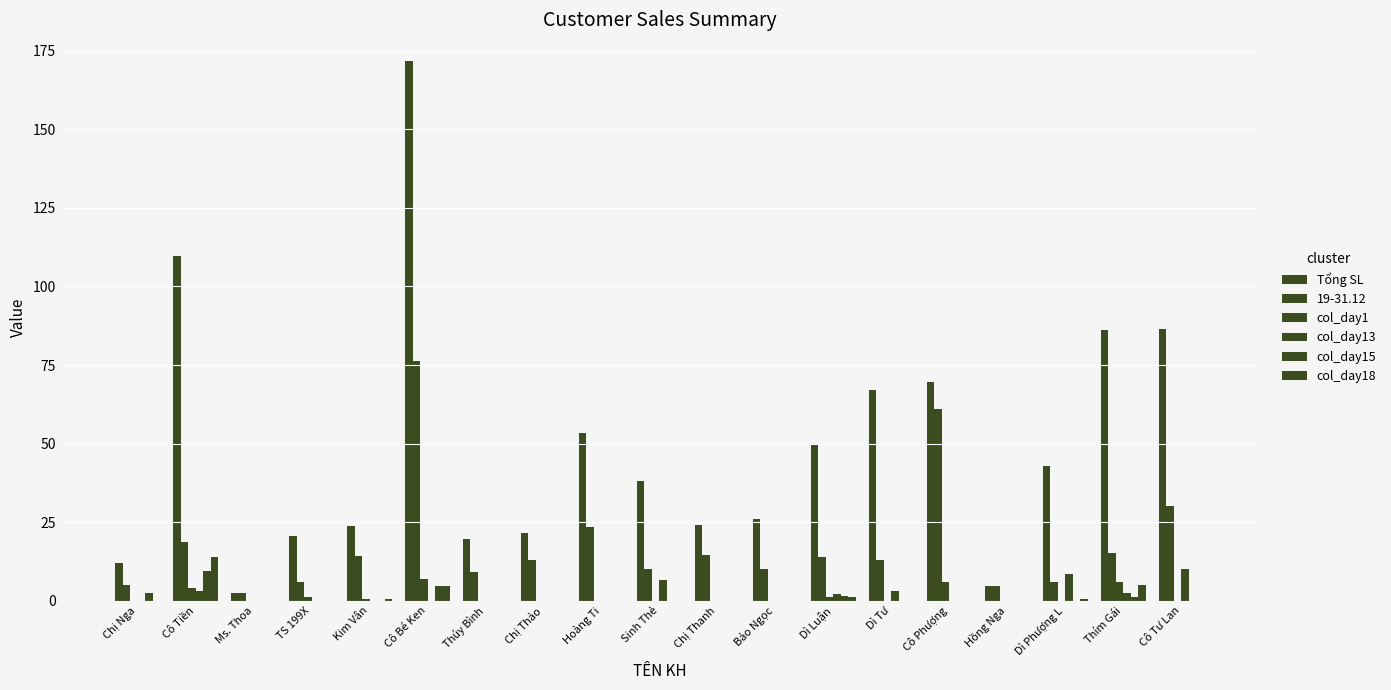

How many distinct data groups are displayed?

6